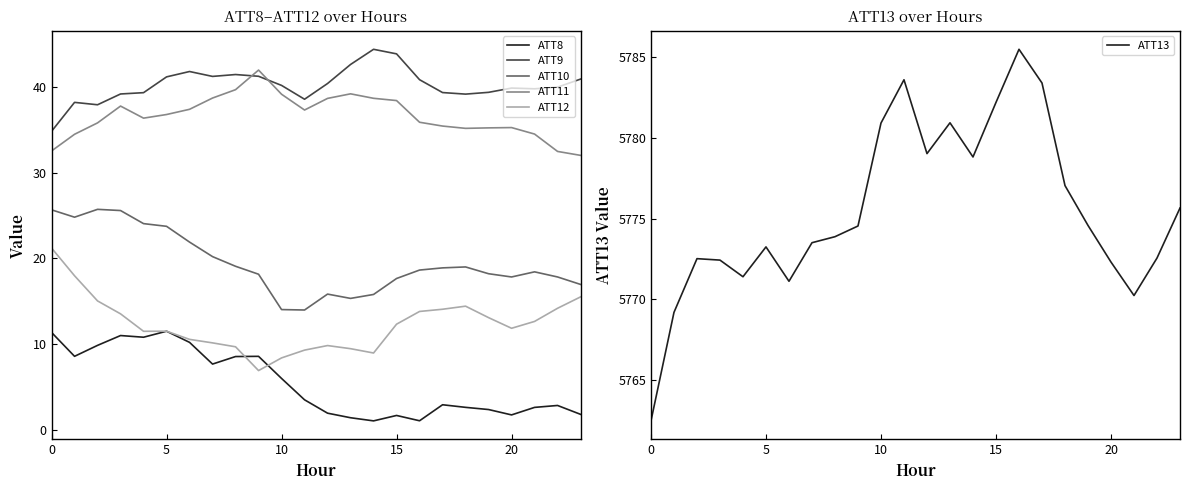

True or false: ATT9 has more than 0 interior local peaks.

True